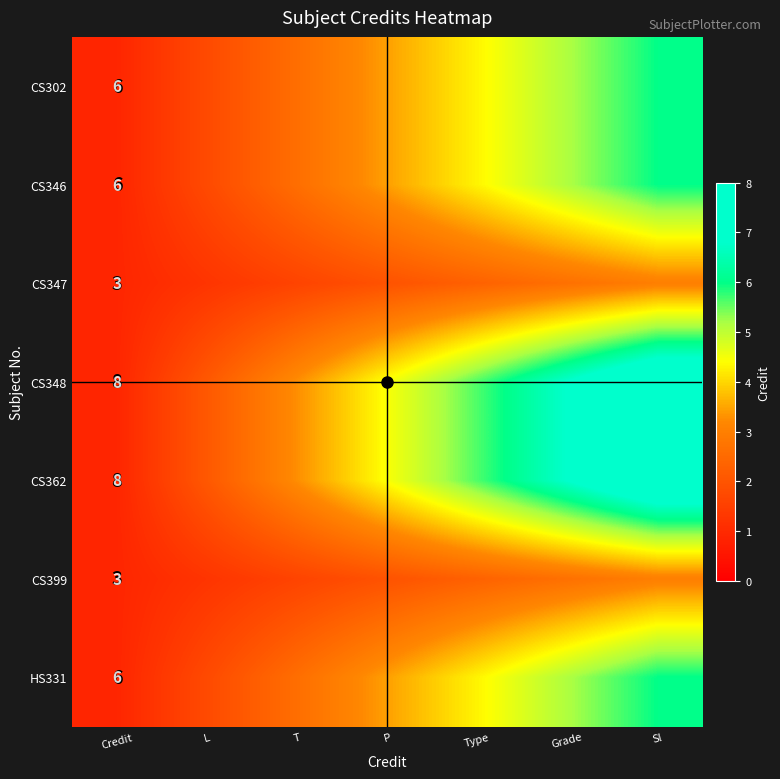

The value of CS362 at Type is 1.4. True or false?

False